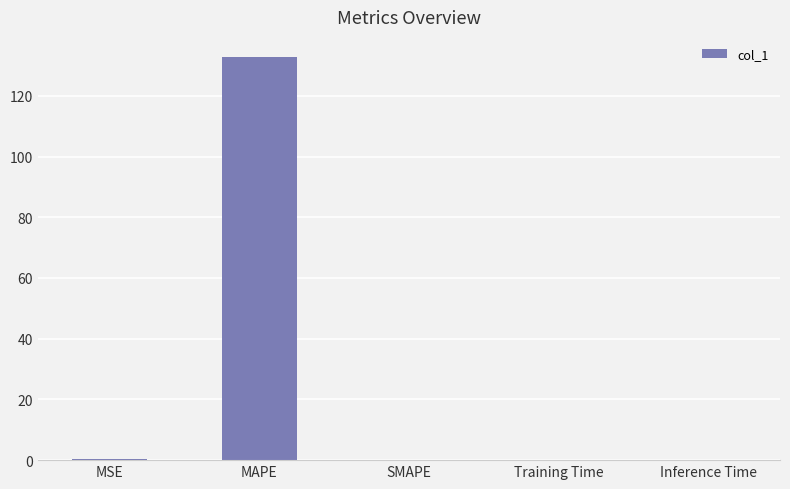

What is the change in value from MAPE to Inference Time?

-132.8